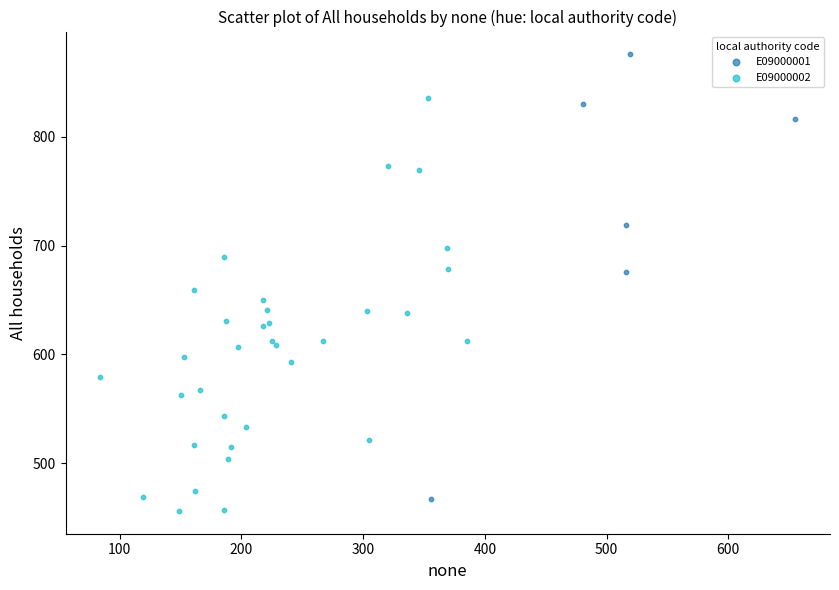

What are all the series names shown in the legend?

E09000001, E09000002